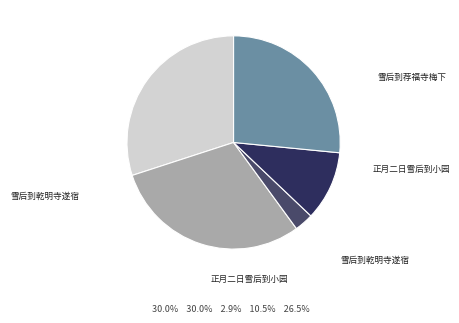

Does any single category account for the majority?

No